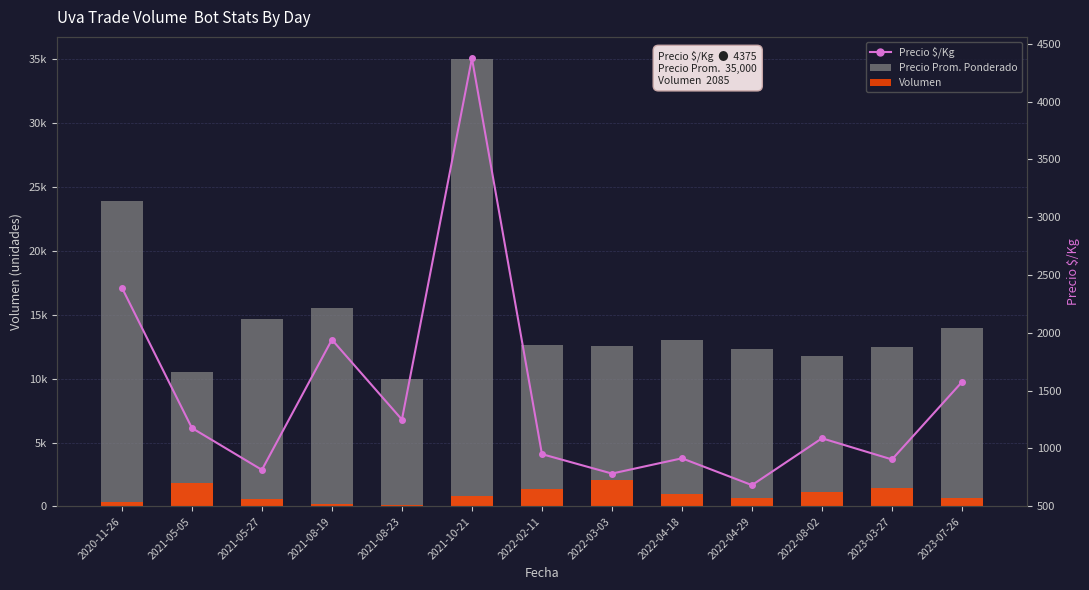

What is the difference between the Precio Prom. Ponderado values at 2021-05-05 and 2020-11-26?

13388